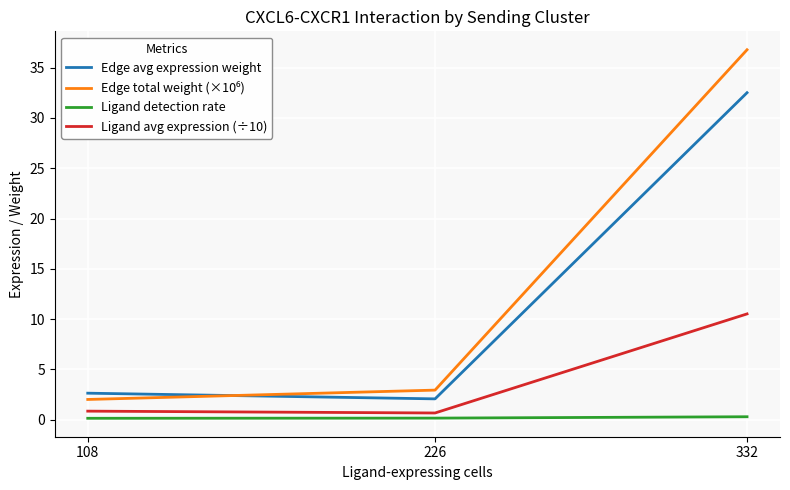

What is the sum of the Ligand detection rate values at 108 and 226?

0.3